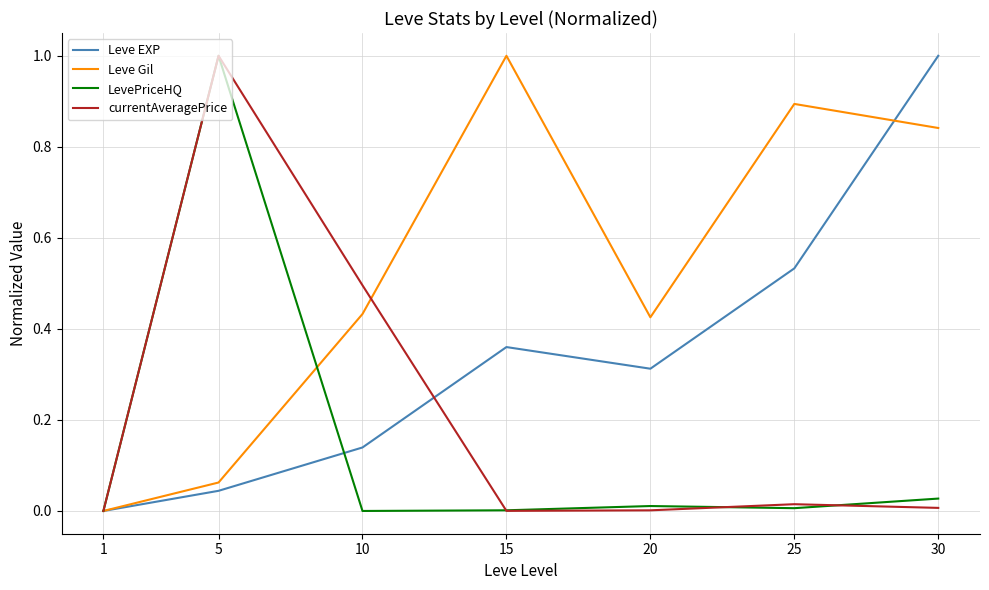

Which category has the highest value in the LevePriceHQ series?

5